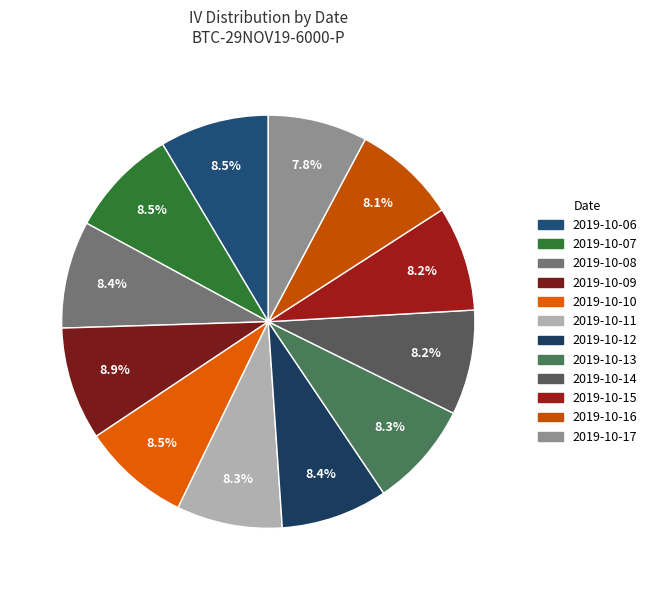

Does 2019-10-17 represent more than half of the total?

No